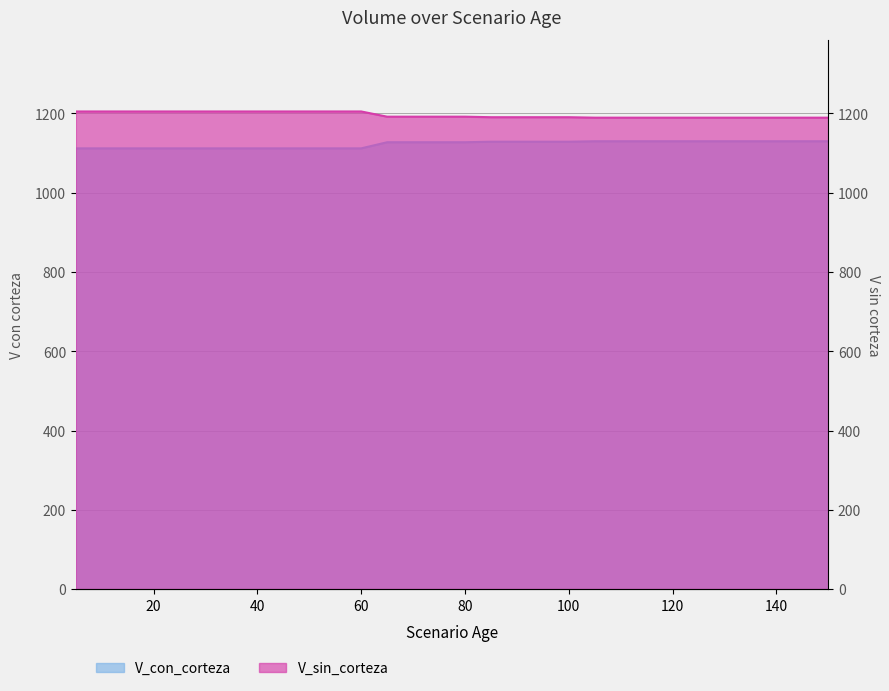

True or false: V_con_corteza and V_sin_corteza cross at least once.

False